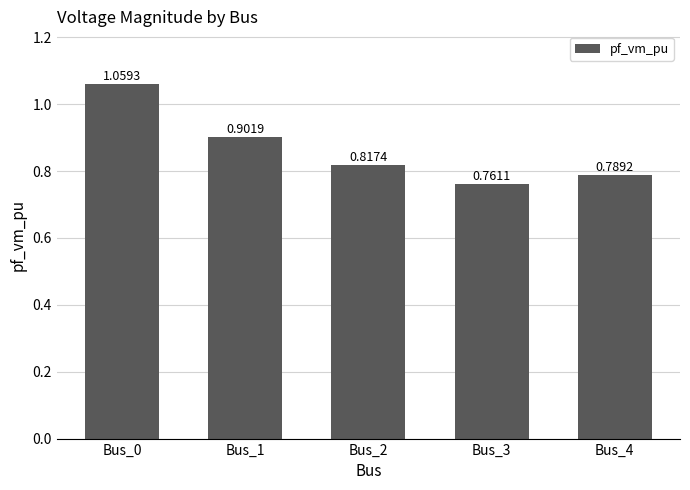

Are the bars horizontal?

No